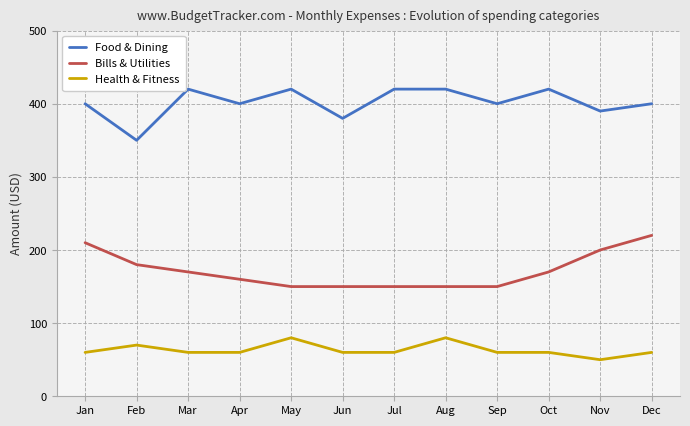

How many values in the Food & Dining series are below 400?

3